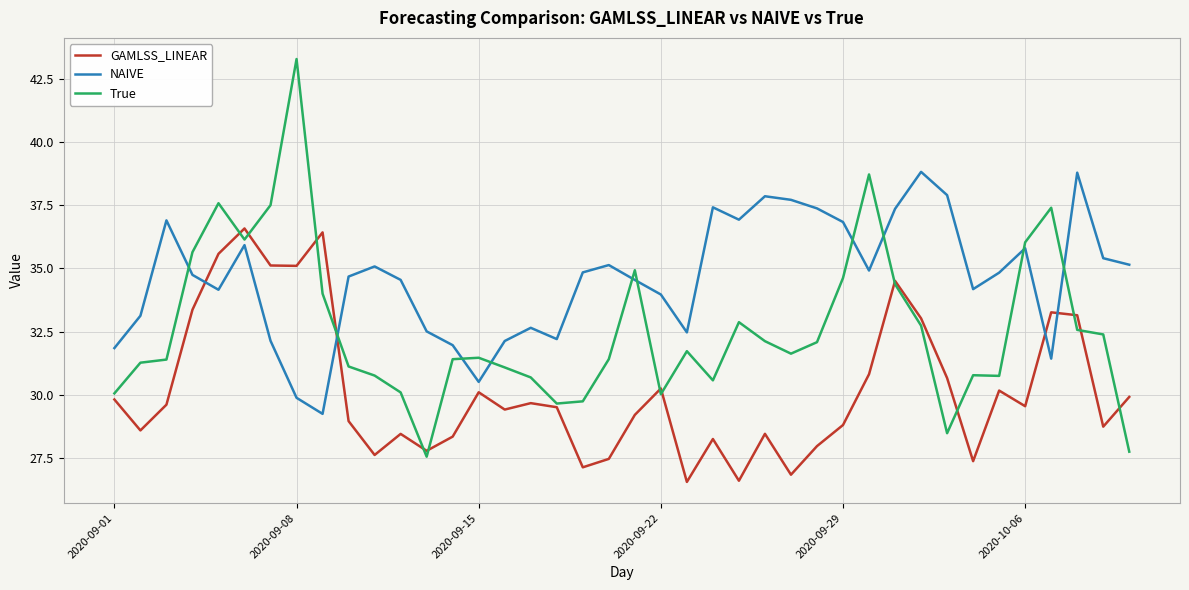

List the series in order of their peak value, highest first.

True, NAIVE, GAMLSS_LINEAR